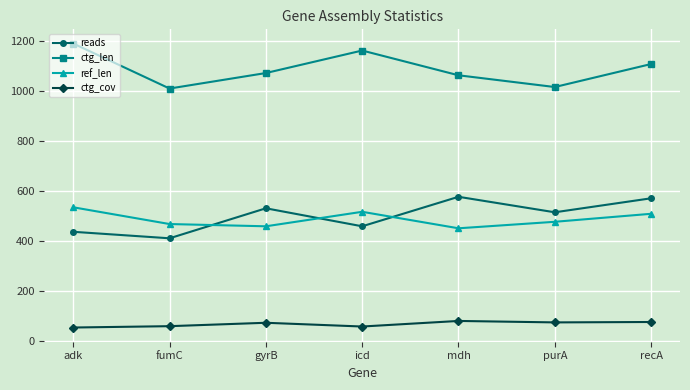

The value of ref_len at mdh is 219.3. True or false?

False